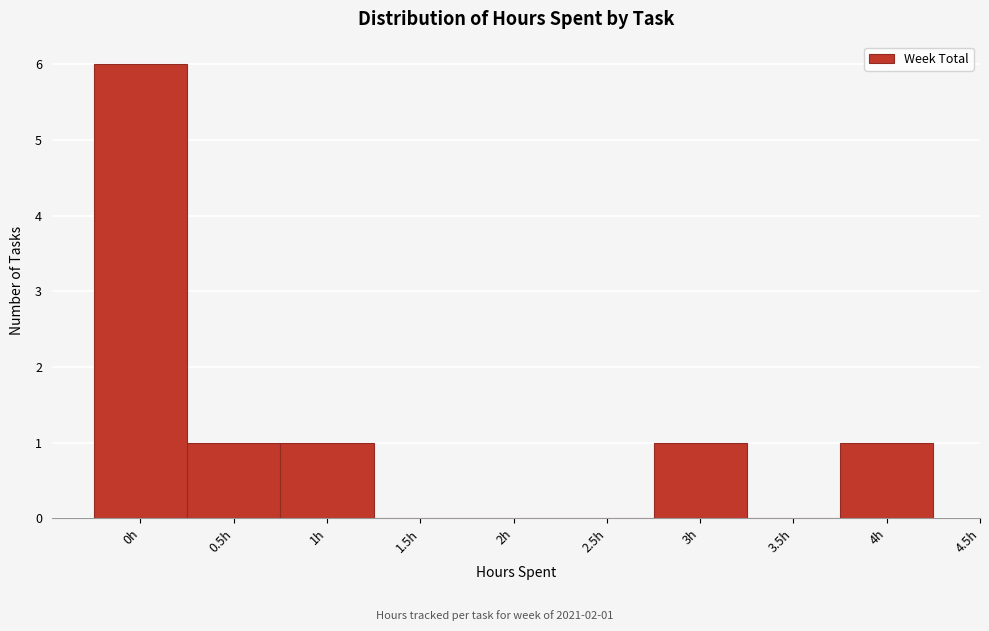

Which range on the x-axis has the tallest bar?

-0.25 to 0.25